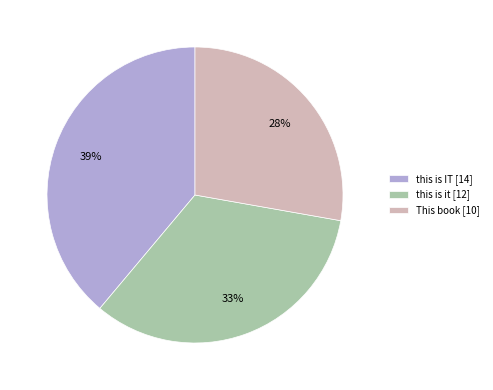

Rank the categories by value from highest to lowest.

this is IT, this is it, This book